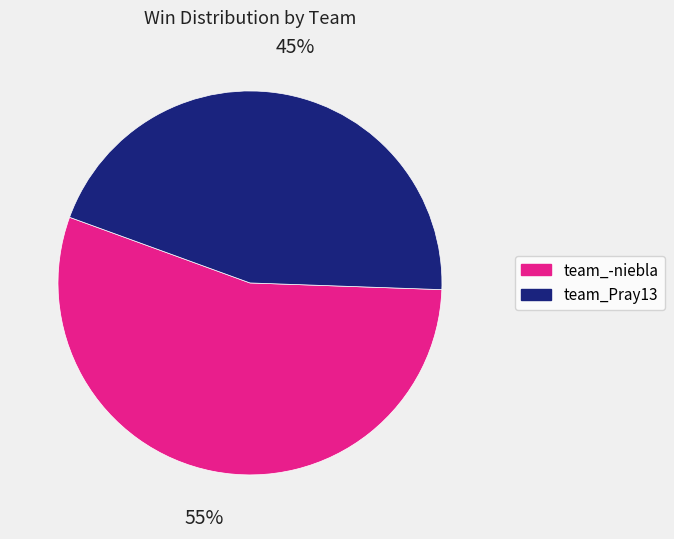

What is the smallest slice in the pie chart?

team_Pray13